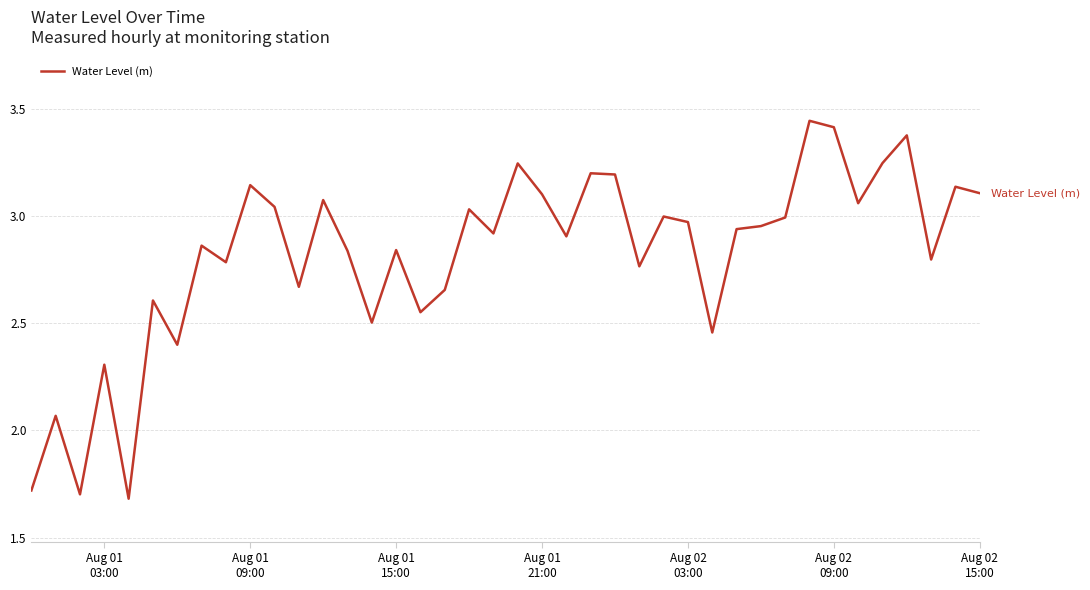

What is the difference between the maximum and minimum values?

1.8